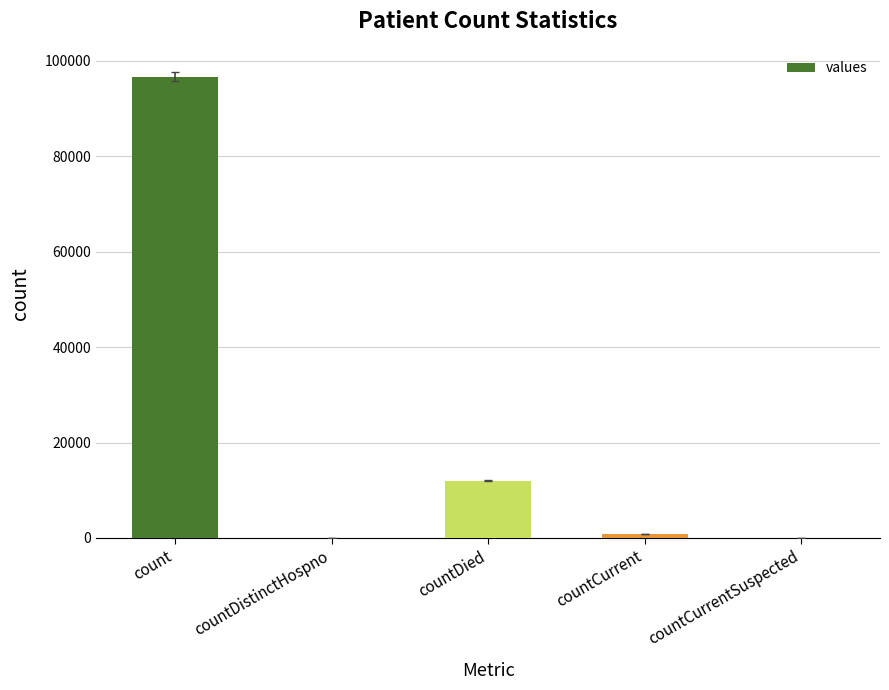

Reading left to right, list all the values displayed in this chart.

96685	0	11993	845	0